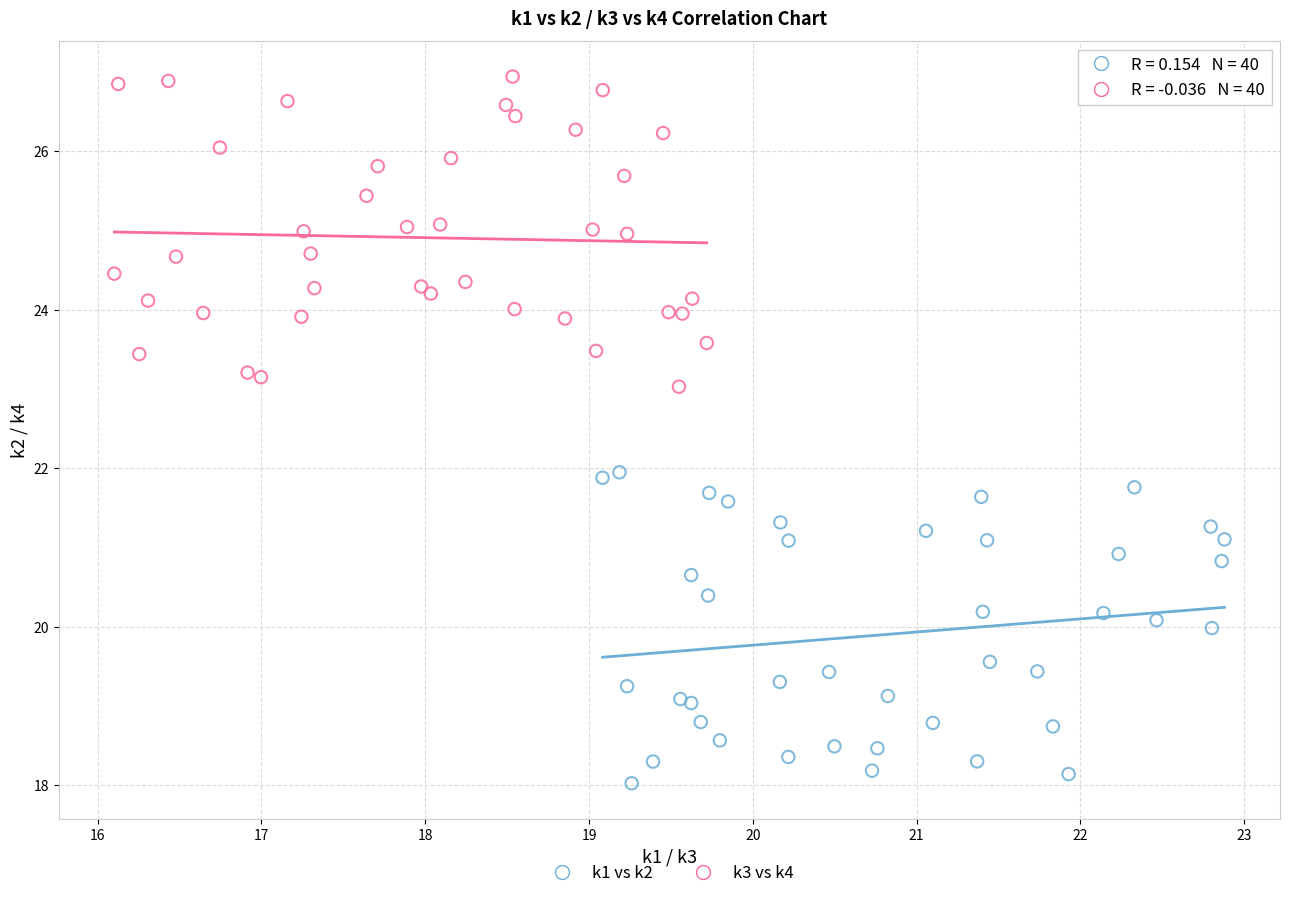

Which series reaches the maximum Y coordinate?

k3 vs k4